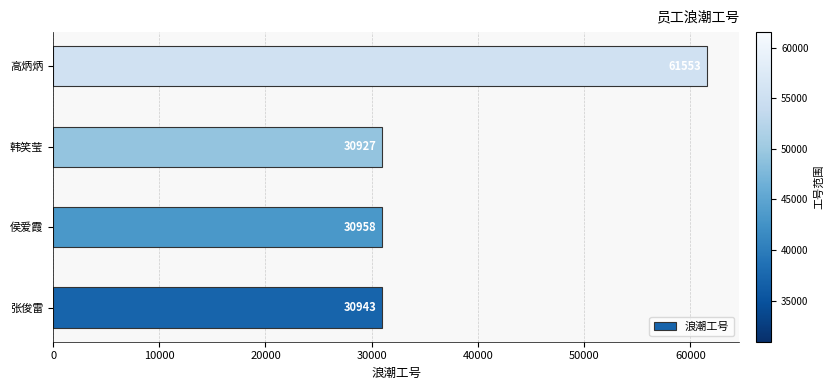

List the labels in order of value, smallest first.

韩笑莹, 张俊雷, 侯爱霞, 高炳炳